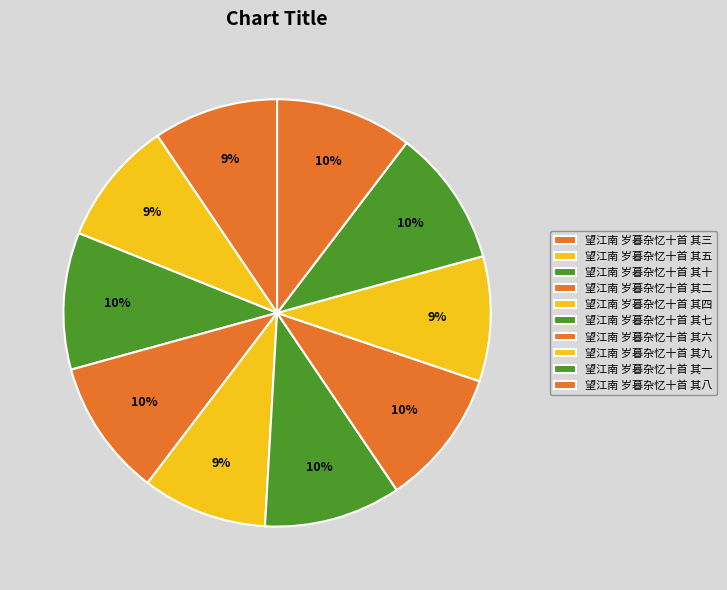

How many segments does this pie chart have?

10